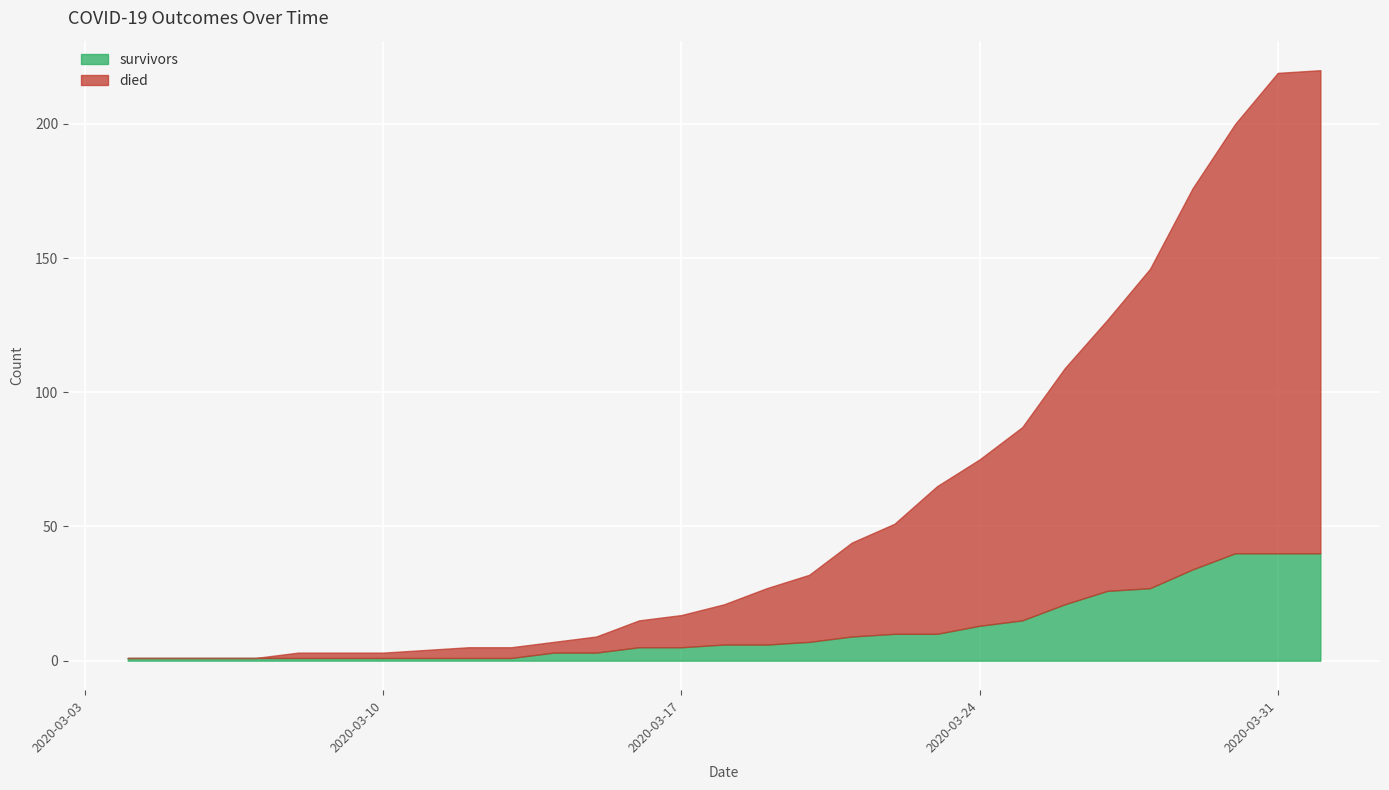

What value does the died series have at 2020-03-29?

142